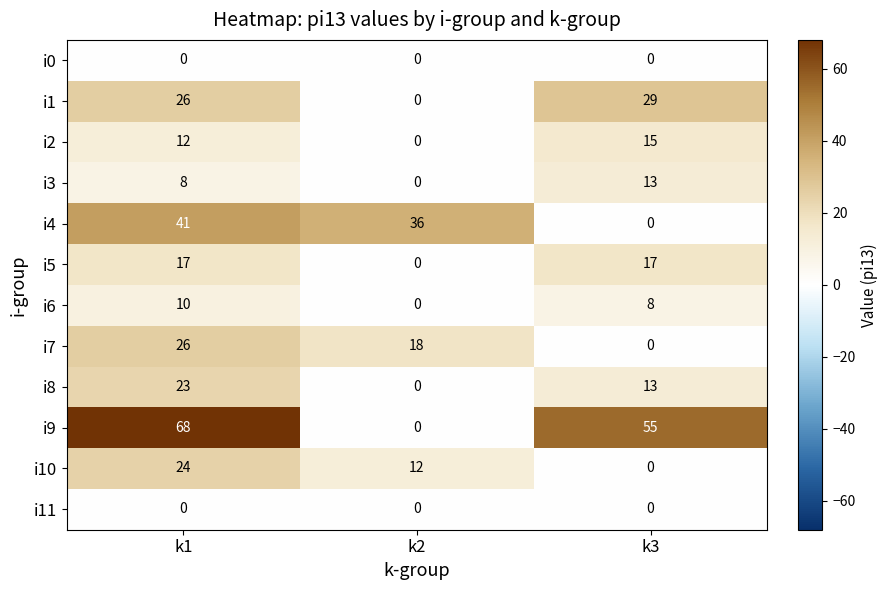

Which series has the largest range (max minus min)?

i9